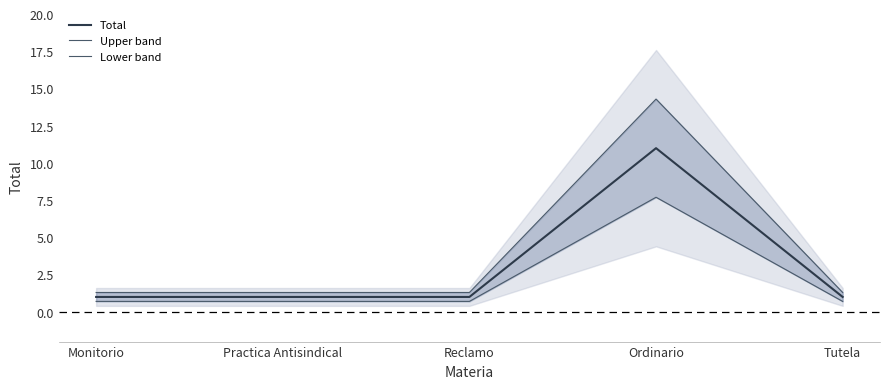

Which has a higher value, Monitorio or Tutela?

Monitorio